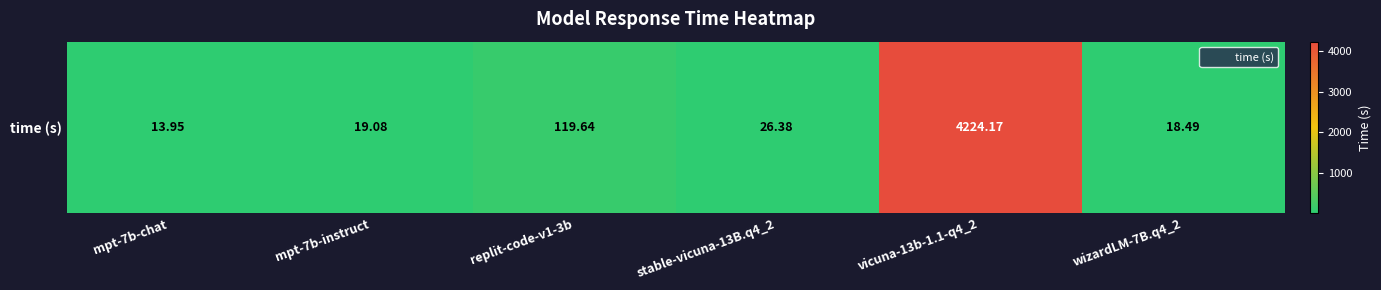

How many values are below 26?

3